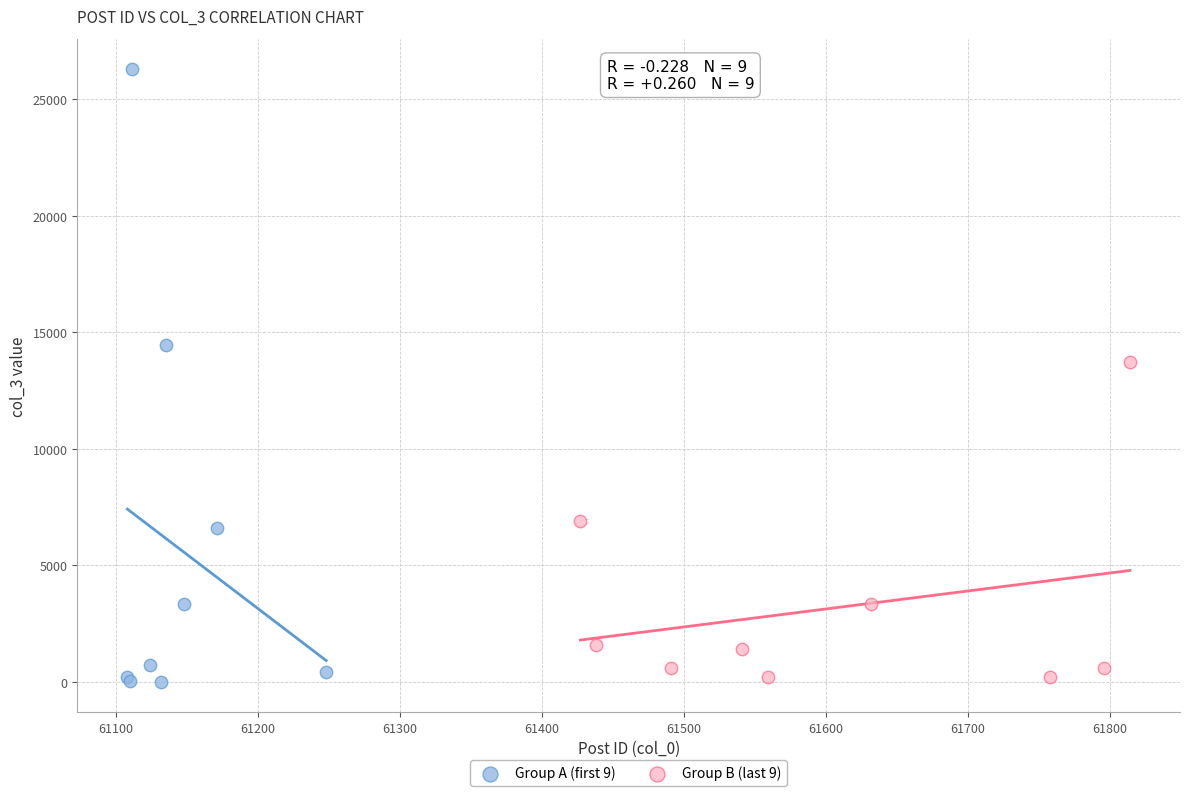

Which series contains the highest Y value?

Group A (first 9)